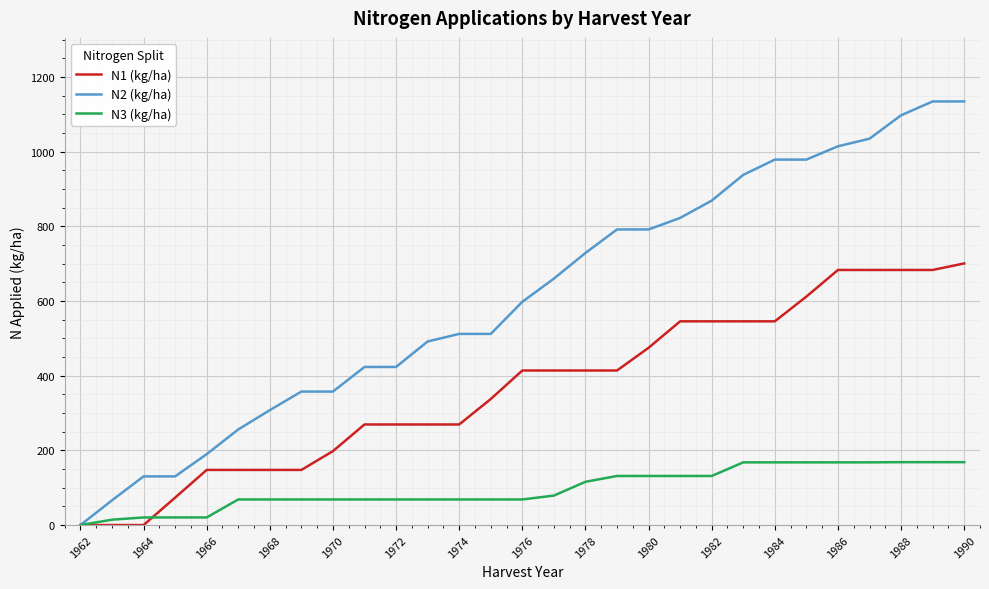

What is the maximum value shown in the chart?

1134.9